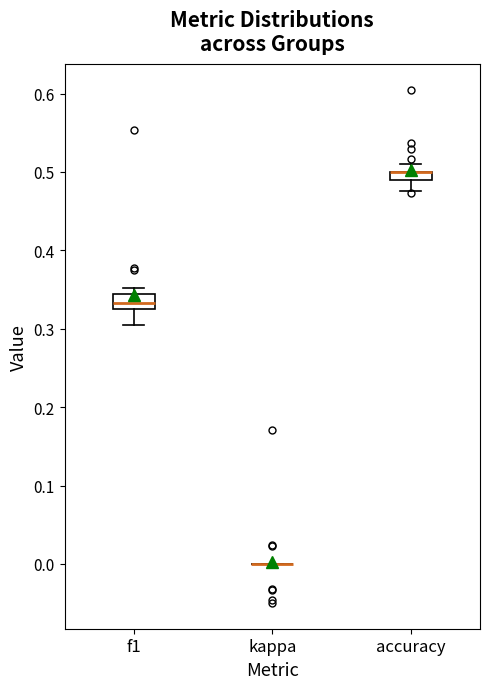

Where is the lower edge of the box for f1 on the y-axis? The values are not printed on the chart, so give them approximately, as read against the axis.

0.32